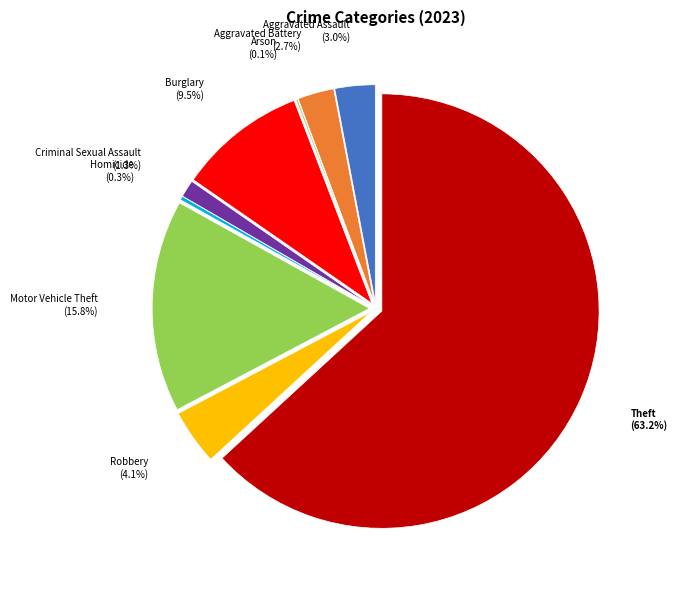

What is the majority slice?

Theft